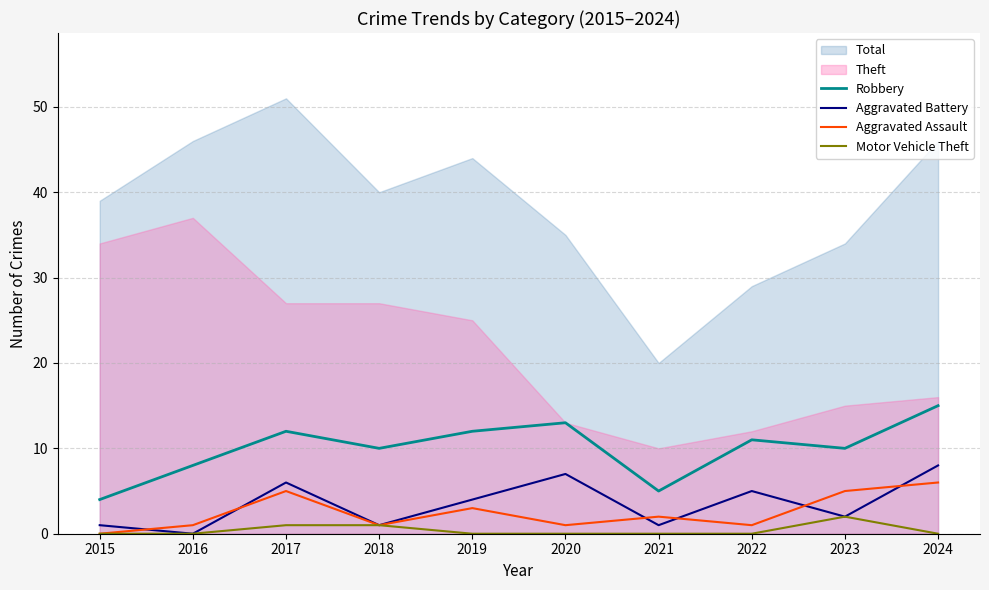

What is the sum of all Robbery values?

100